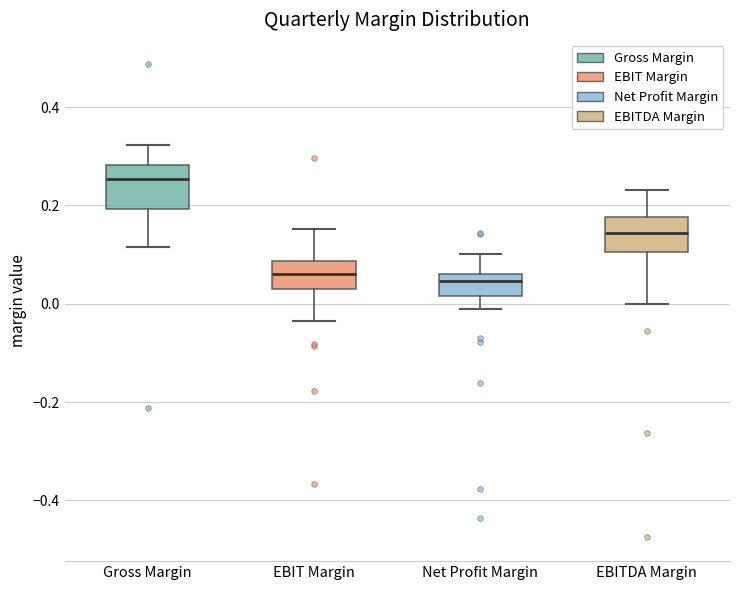

Reading left to right, transcribe this box plot: for each box, give where its median line is, the range the box spans, and where its two whiskers end, as read against the y-axis. The values are not printed on the chart, so give them approximately, as read against the axis.

Gross Margin: median 0.26, box 0.20 to 0.28, whiskers 0.12 to 0.32
EBIT Margin: median 0.06, box 0.02 to 0.08, whiskers -0.04 to 0.16
Net Profit Margin: median 0.04, box 0.02 to 0.06, whiskers -0.02 to 0.10
EBITDA Margin: median 0.14, box 0.10 to 0.18, whiskers 0.00 to 0.24